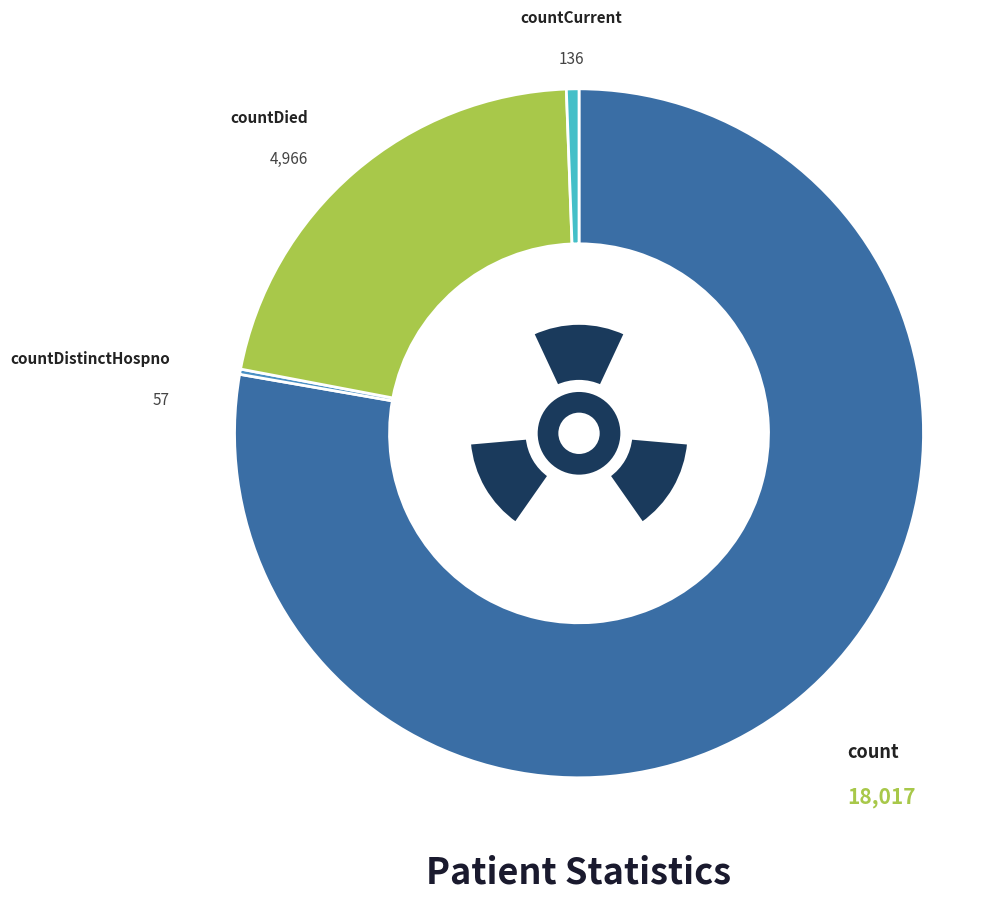

How many segments does this pie chart have?

4